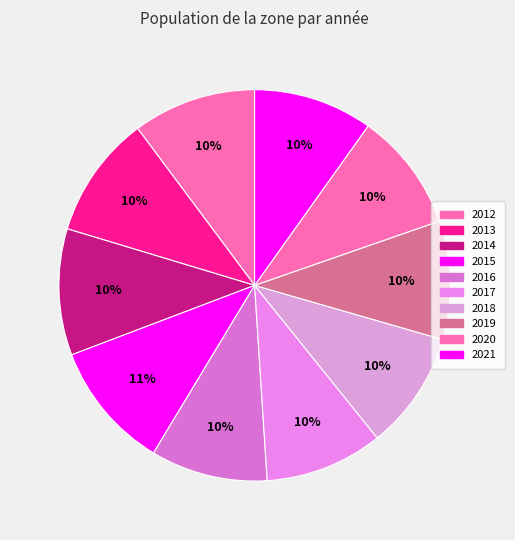

How many segments does this pie chart have?

10